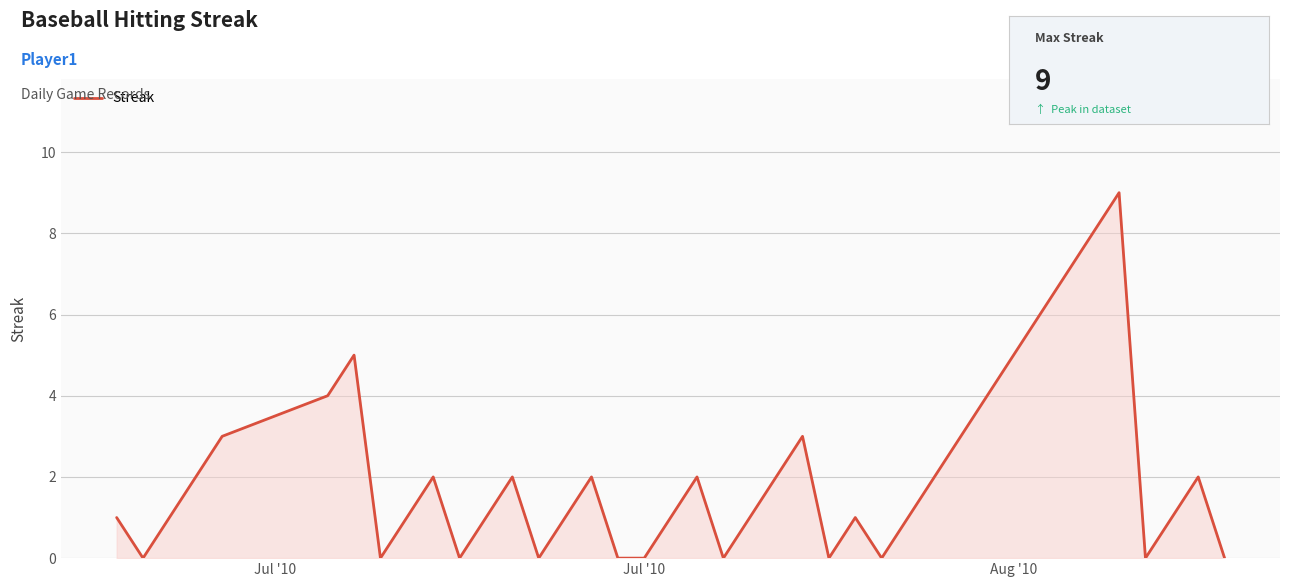

What is the greatest value displayed?

9